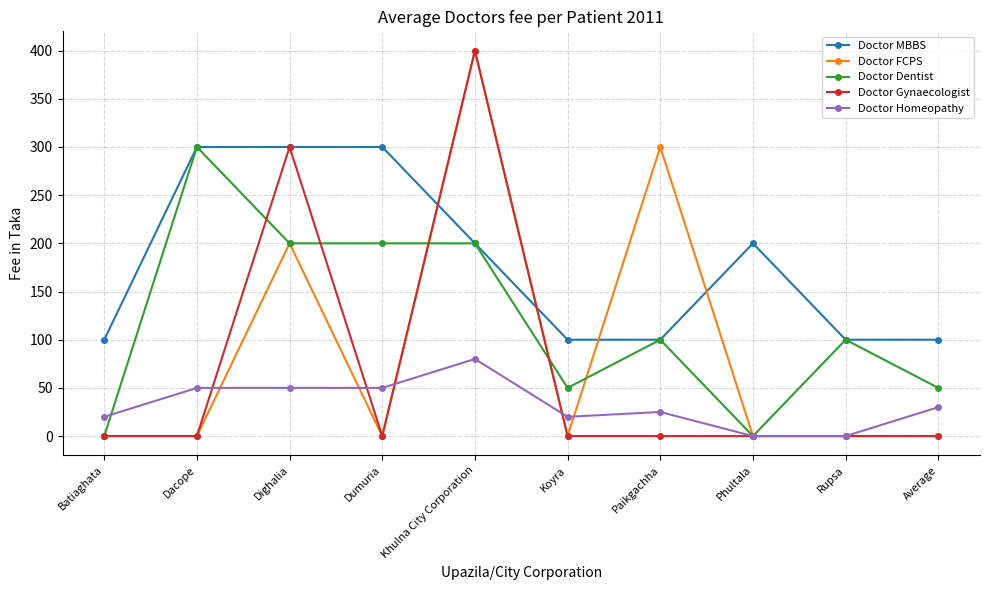

Reading left to right, extract all data points from this chart.

Doctor MBBS: 100	300	300	300	200	100	100	200	100	100
Doctor FCPS: 0	0	200	0	400	0	300	0	0	0
Doctor Dentist: 0	300	200	200	200	50	100	0	100	50
Doctor Gynaecologist: 0	0	300	0	400	0	0	0	0	0
Doctor Homeopathy: 20	50	50	50	80	20	25	0	0	30